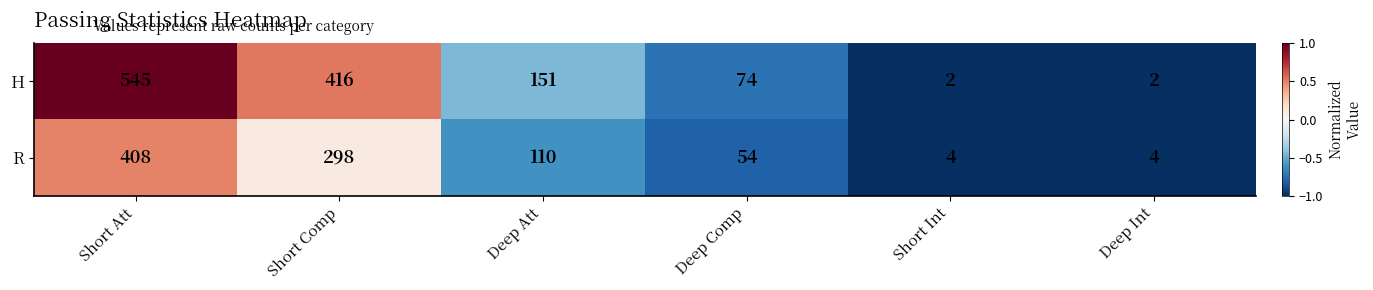

How many distinct data groups are displayed?

2